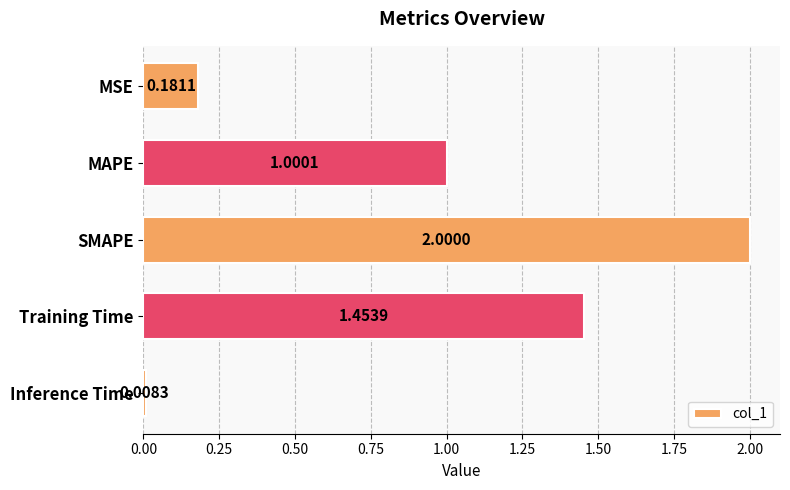

At which label is the value closest to 1?

MAPE